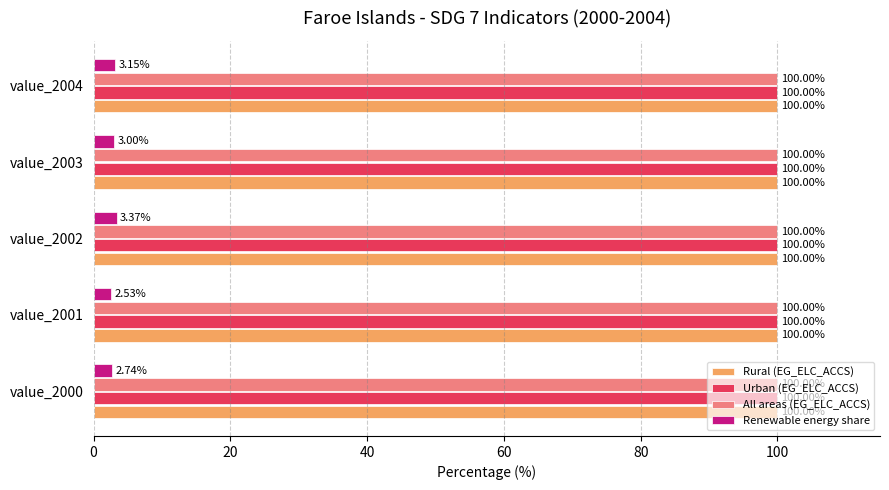

What is the sum of all Rural (EG_ELC_ACCS) values?

500.0